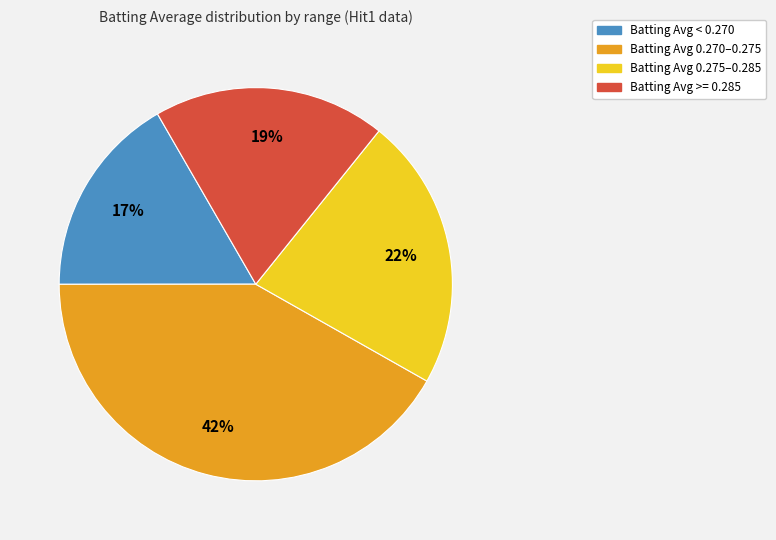

To the nearest percent, what is the average slice percentage?

25%